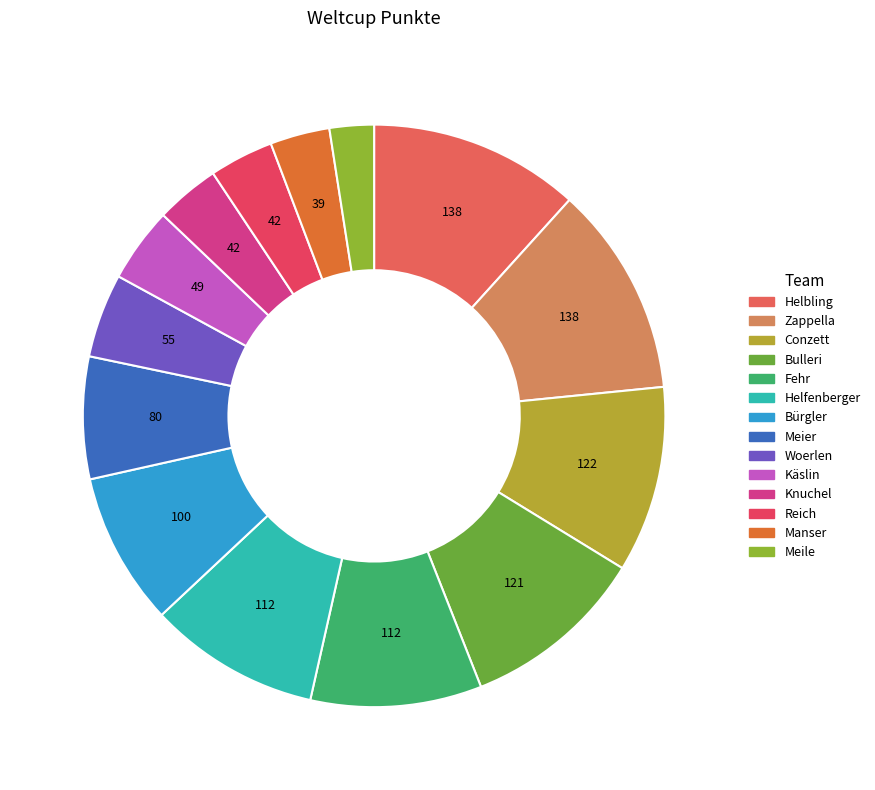

Is the sum of Meile and Bulleri greater than half?

No